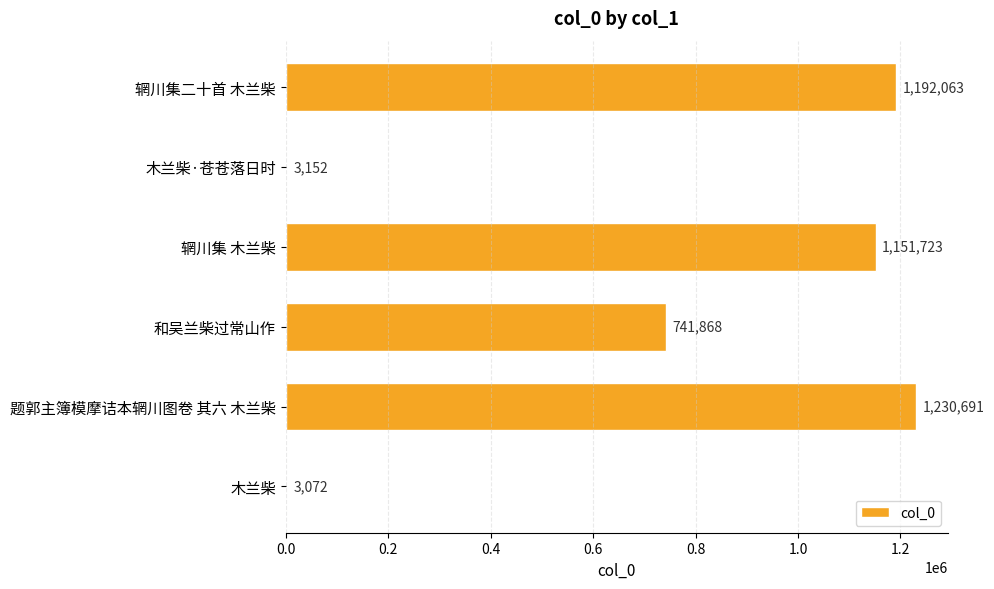

Where is the data nearest to the value 616881?

和吴兰柴过常山作